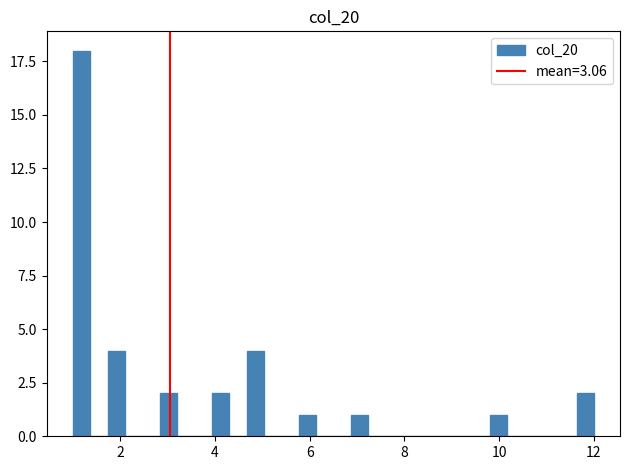

Read against the x-axis, roughly where is the centre of the tallest bar?

1.2